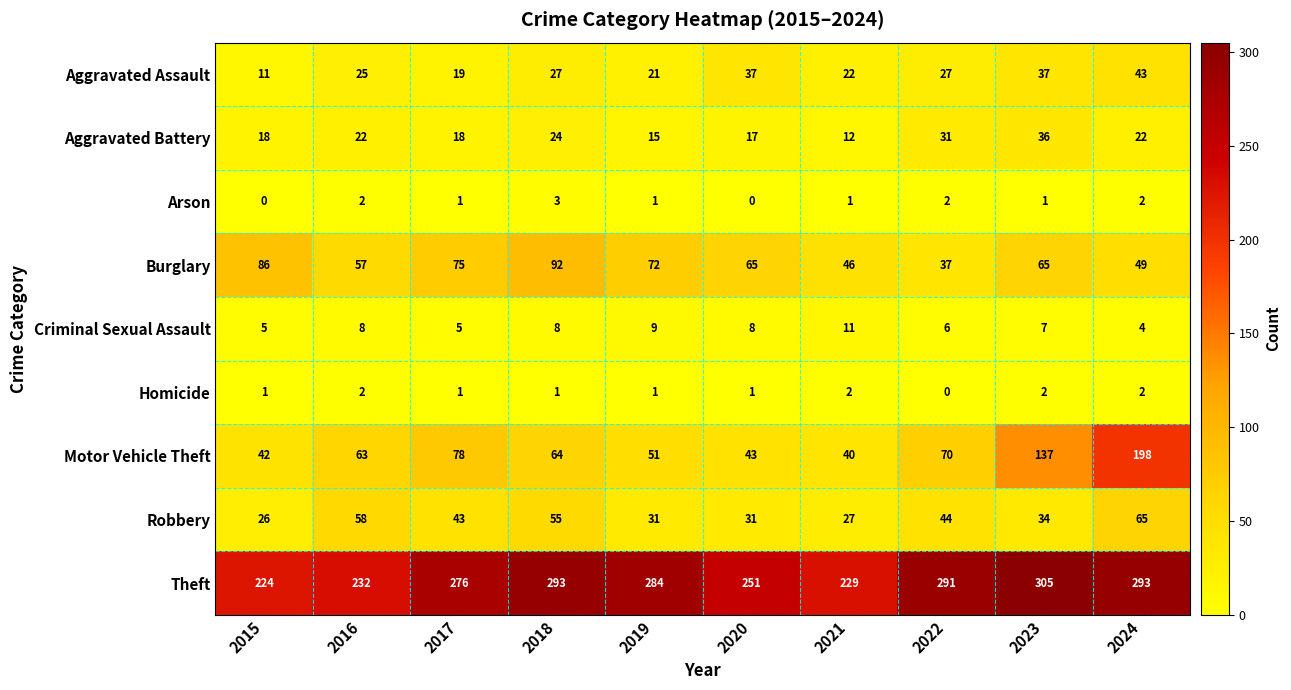

Which series has the largest total across all categories?

Theft